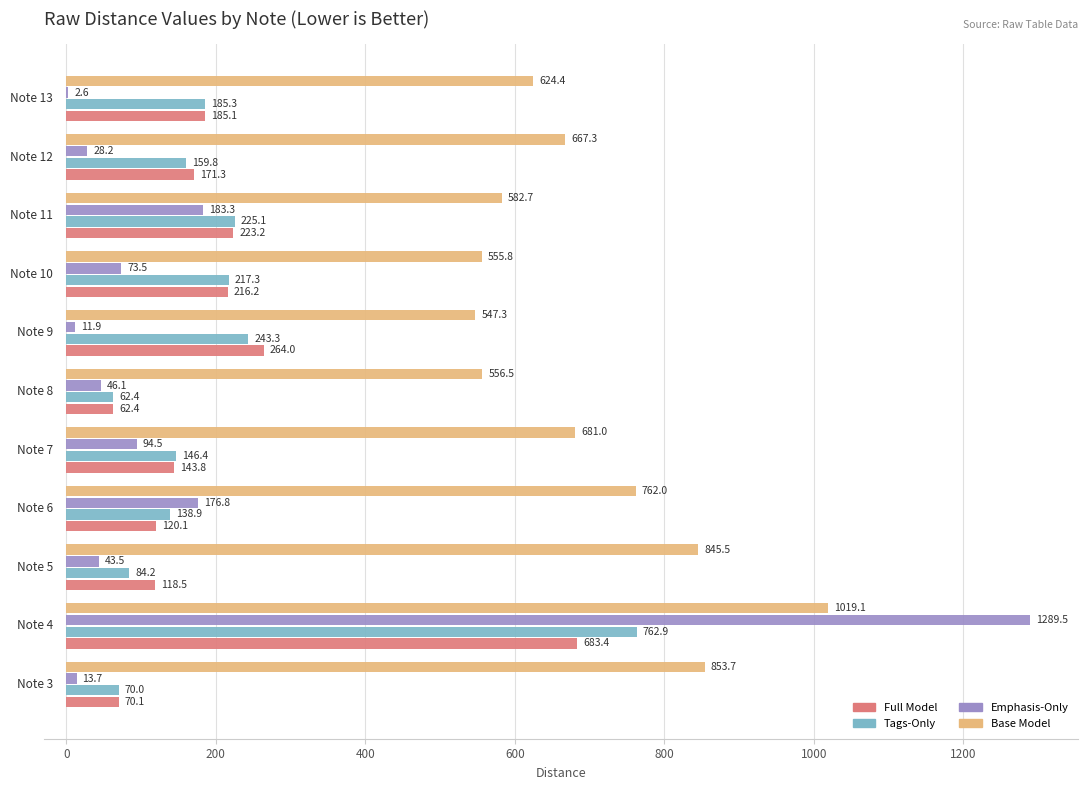

What is the maximum value for Base Model?

1019.1